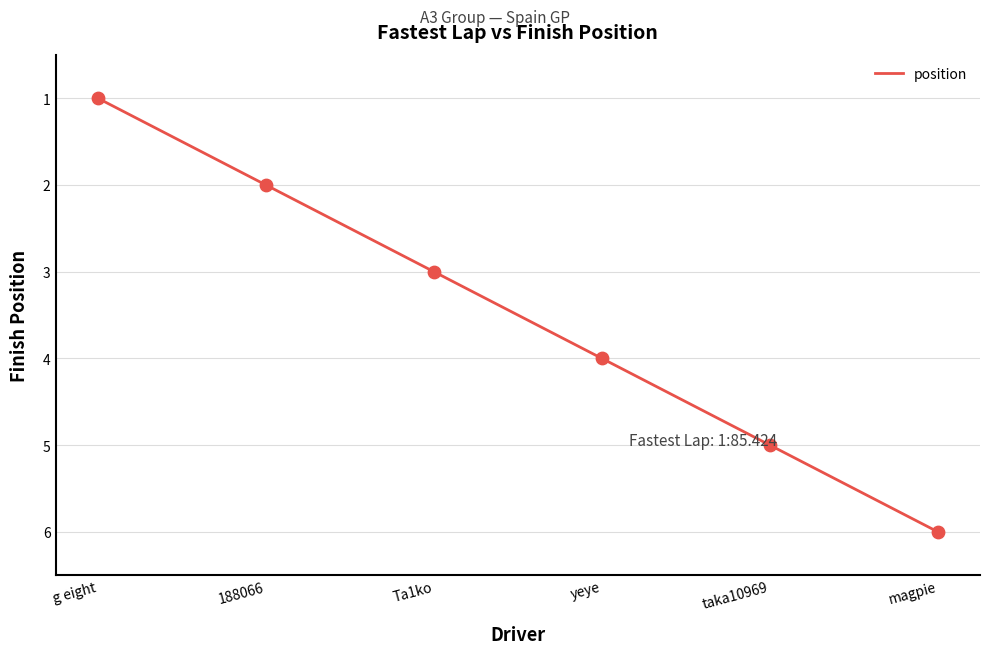

What is the ratio of the value at magpie to the value at g eight?

6.0